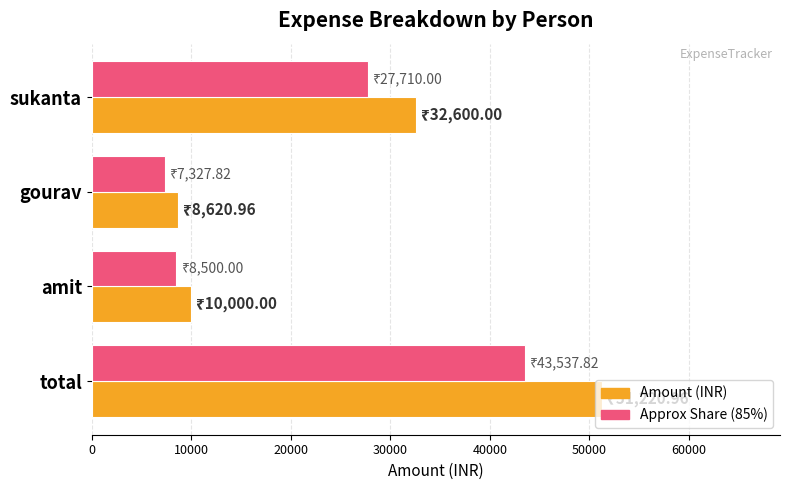

What is the minimum value shown in the chart?

7327.8